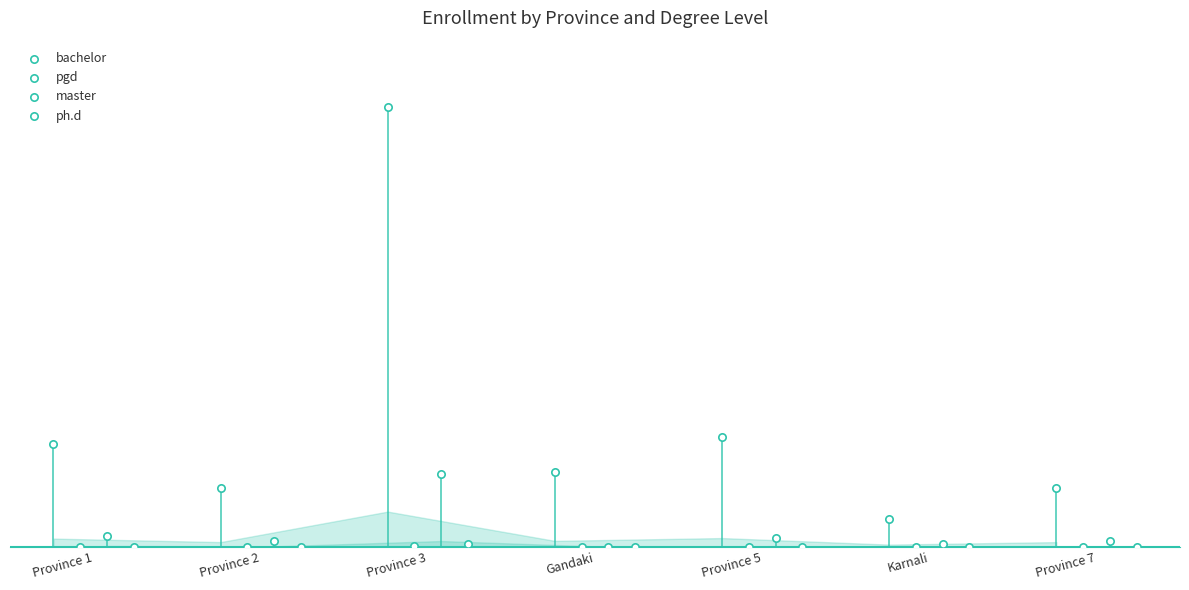

Which series reaches the maximum Y coordinate?

bachelor